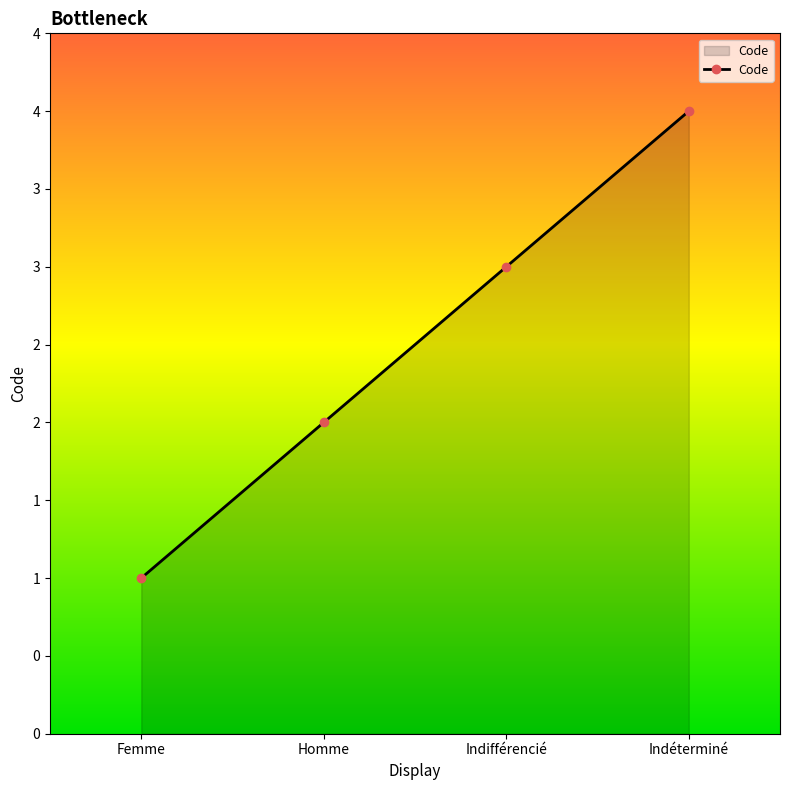

What position from the right is Indifférencié?

2